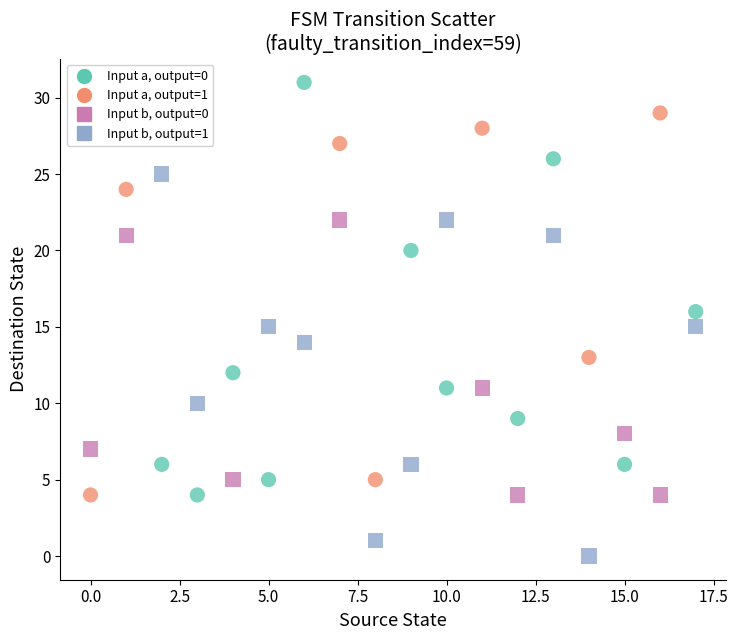

Which series reaches the maximum Y coordinate?

Input a, output=0